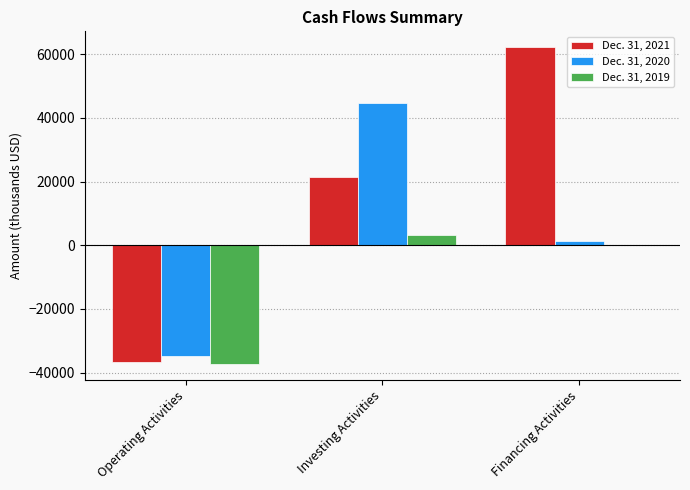

What are all the series names shown in the legend?

Dec. 31, 2021, Dec. 31, 2020, Dec. 31, 2019